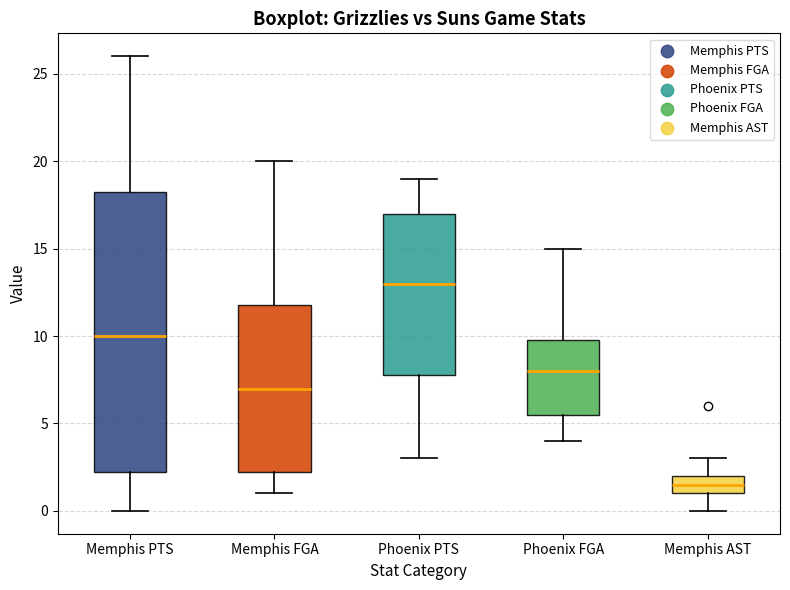

Which box is the tallest, from its lower edge to its upper edge?

Memphis PTS